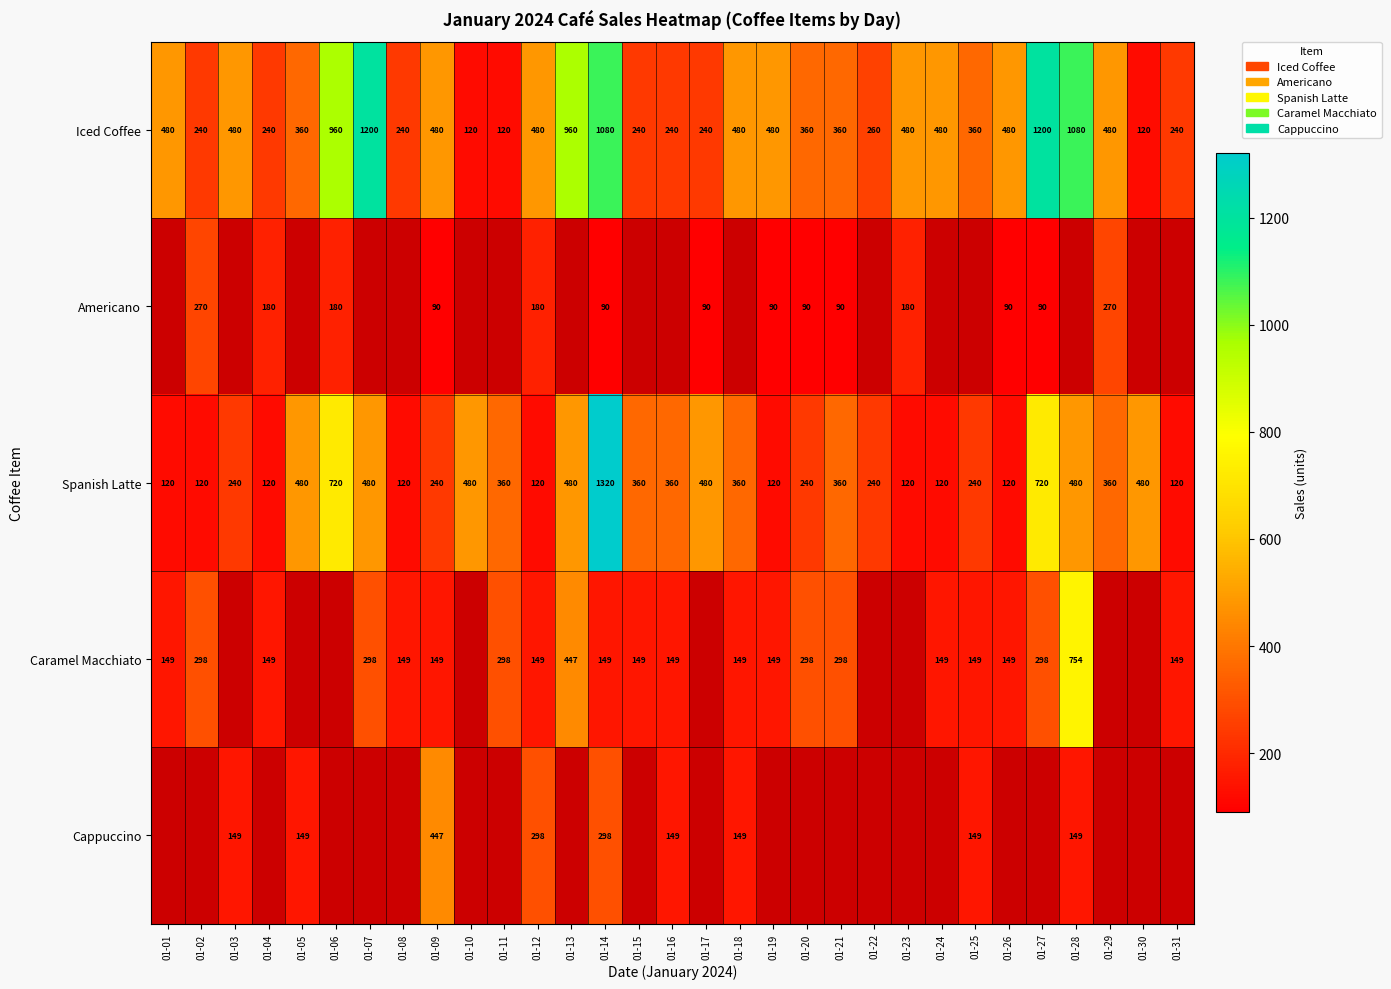

What is the difference between the highest and lowest values at 01-14?

1230